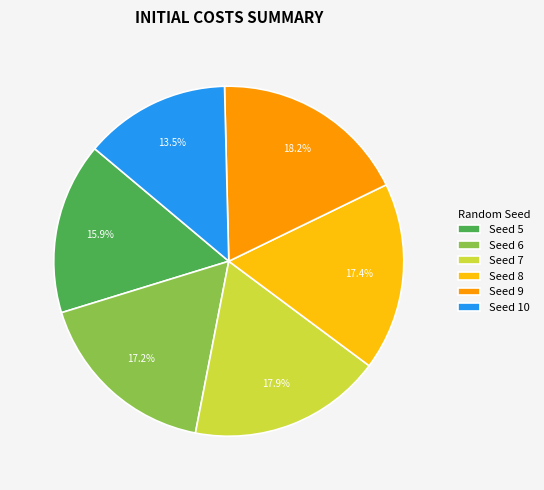

Is there a majority slice in this chart?

No